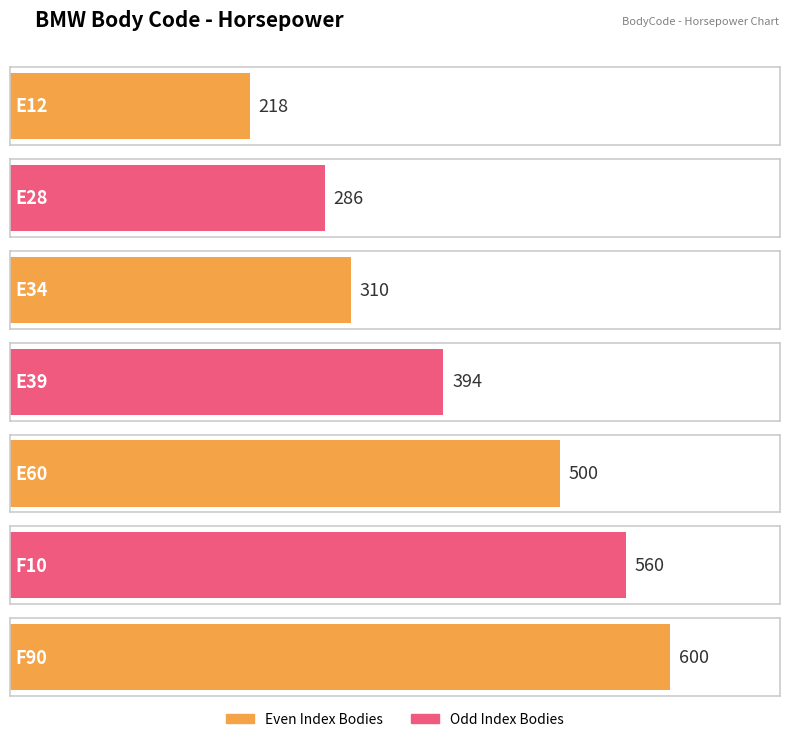

The value at E12 is 218. True or false?

True